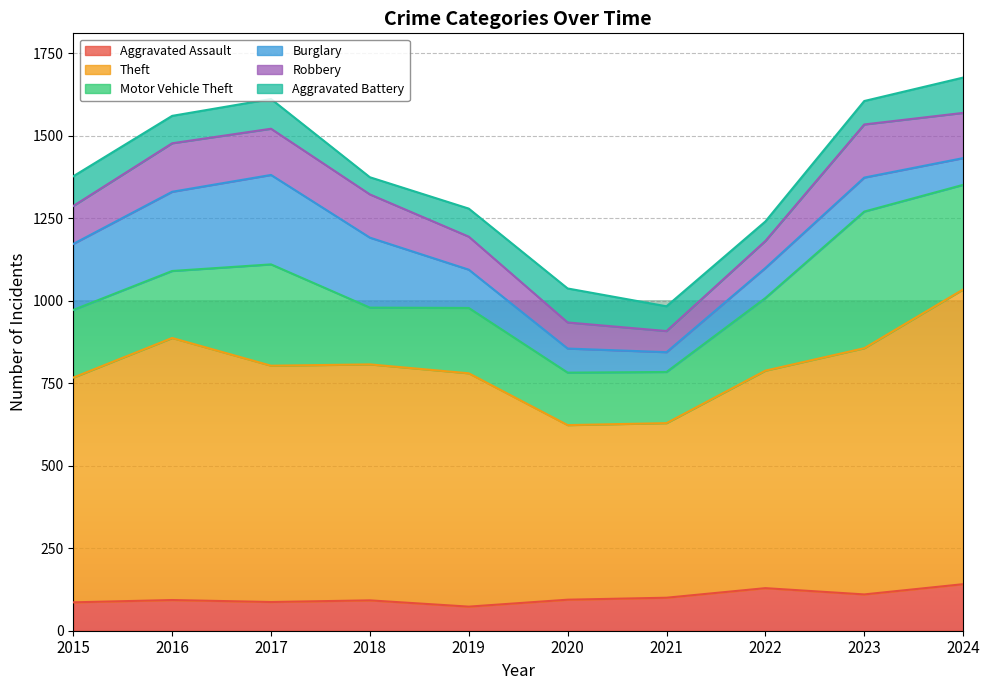

At which category does Motor Vehicle Theft reach its first local peak?

2017